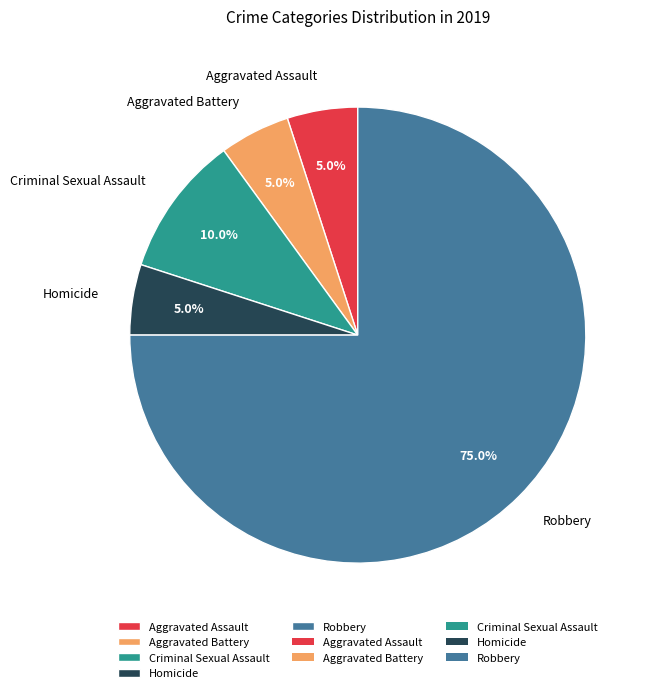

Which has a higher value, Aggravated Battery or Robbery?

Robbery